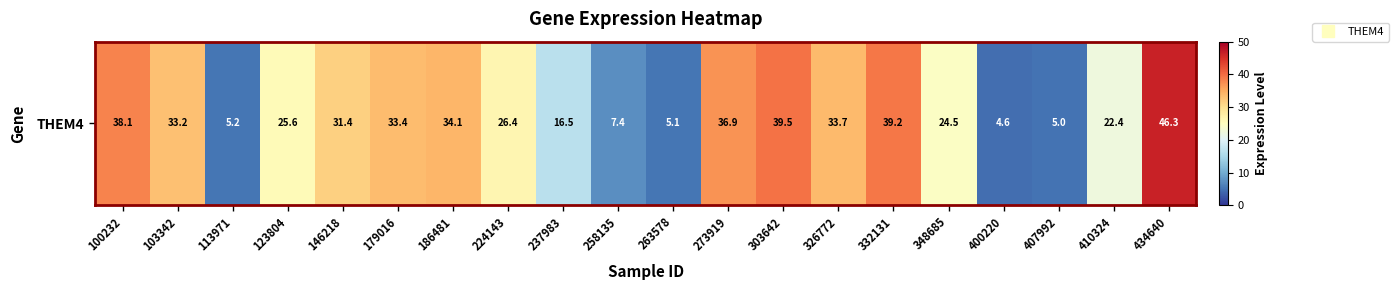

The value at 410324 is 22.4. True or false?

True